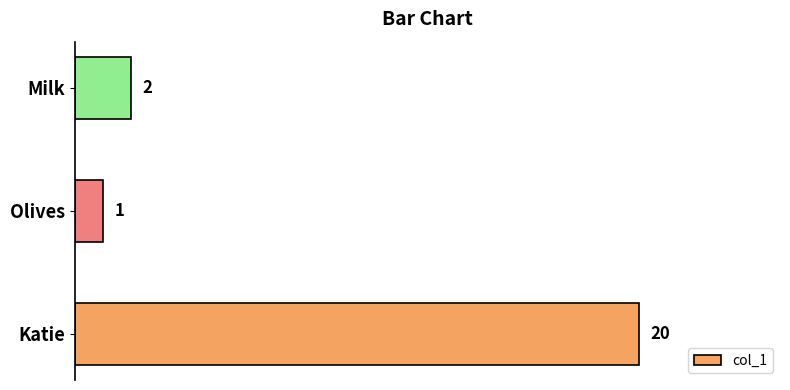

List the labels in order of value, smallest first.

Olives, Milk, Katie